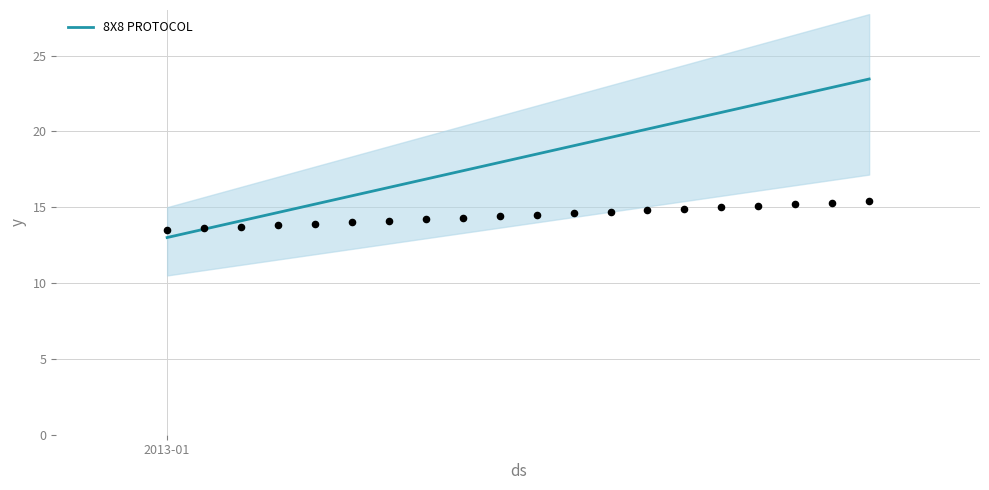

What is the lowest value of the 8X8 PROTOCOL series?

13.0